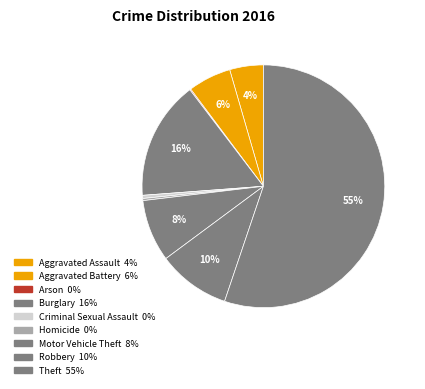

How much of the chart is everything except Motor Vehicle Theft?

91.7%